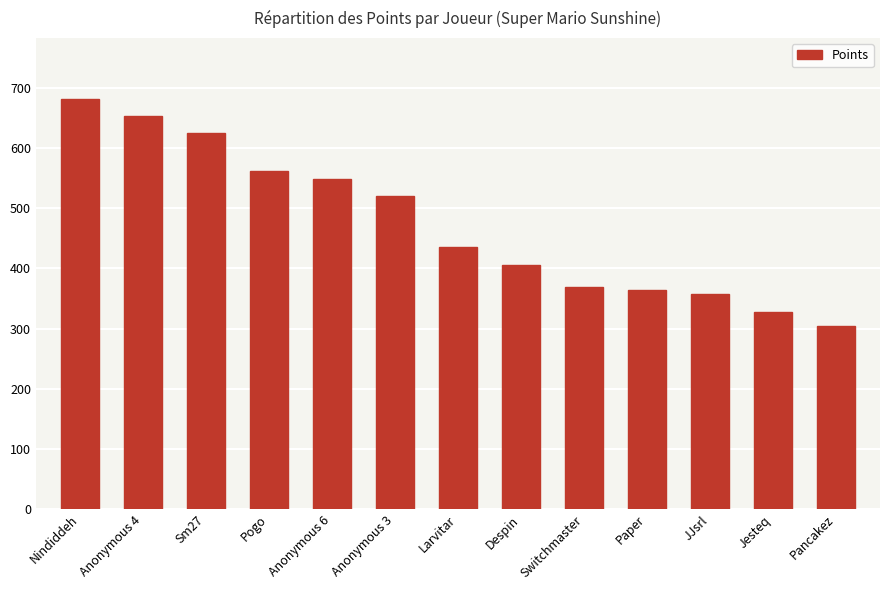

The chart shows a value of 89 at JJsrl. True or false?

False